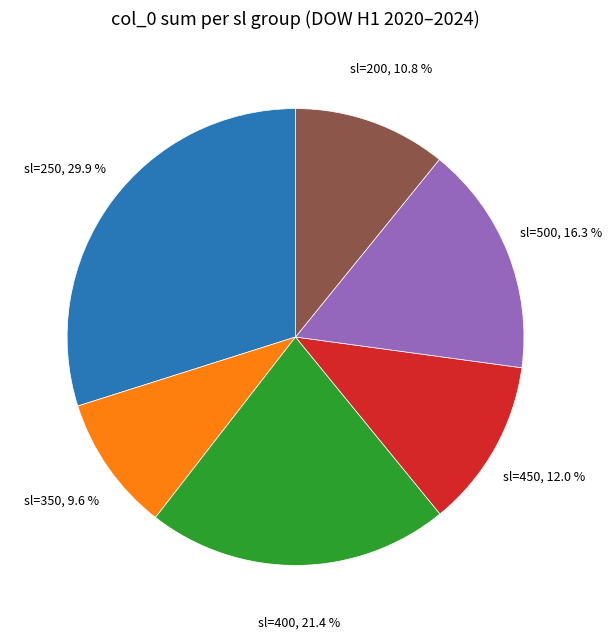

Is there a majority slice in this chart?

No